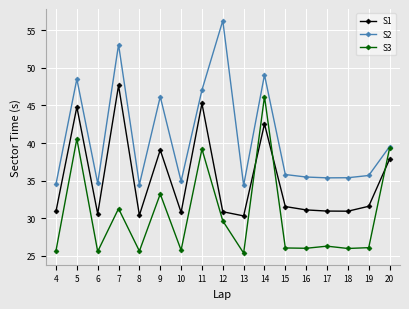

How many categories are shown in the chart?

17